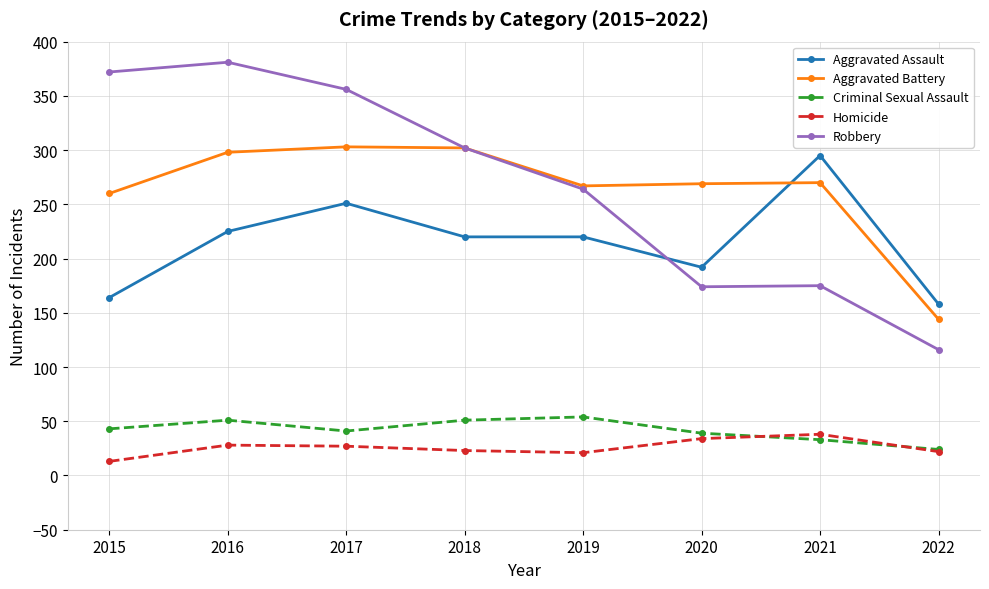

What is the minimum value shown in the chart?

13